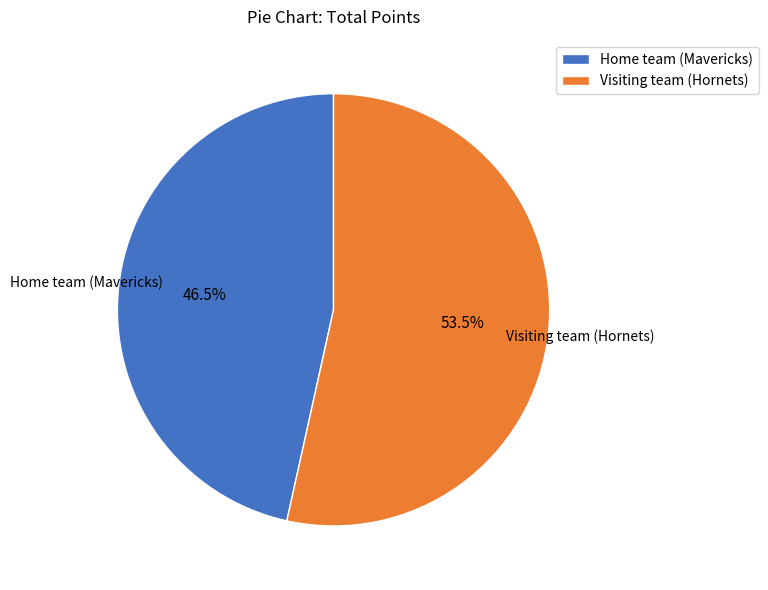

Approximately how many times larger is the value at Home team (Mavericks) compared to Visiting team (Hornets)?

0.9